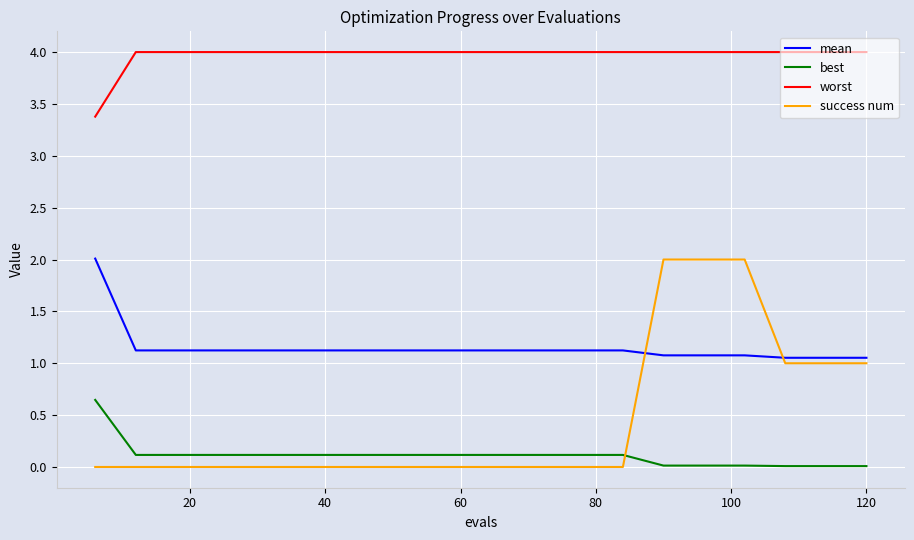

Which series has the widest spread of values?

success num